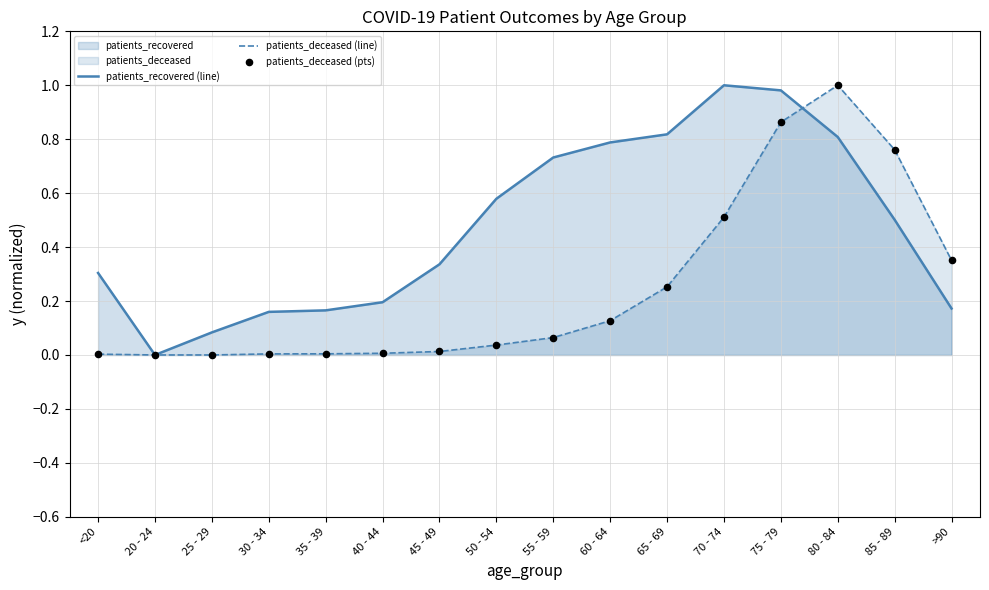

At how many categories does at least one series exceed 0?

15